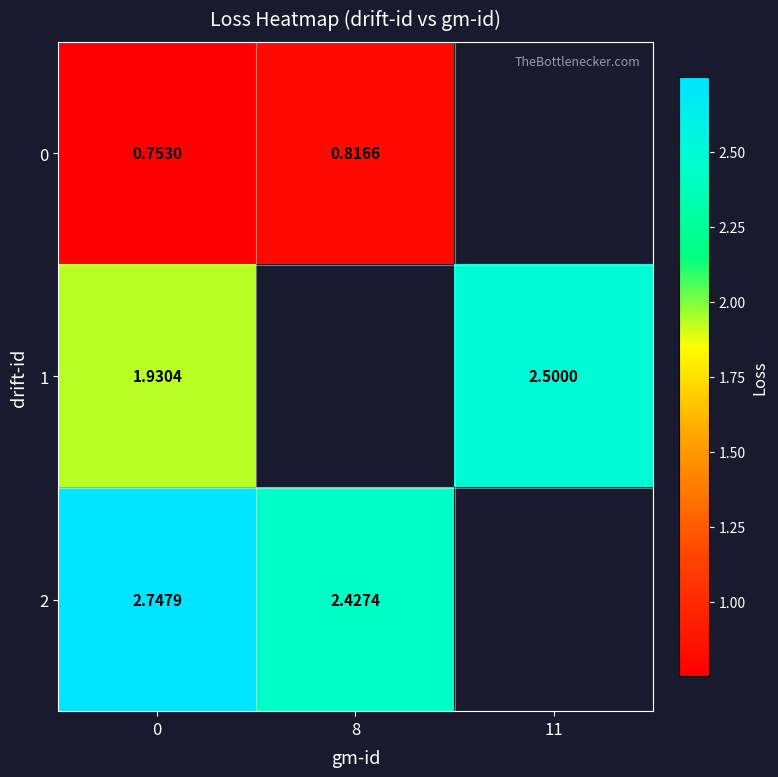

What is the smallest value displayed?

0.8